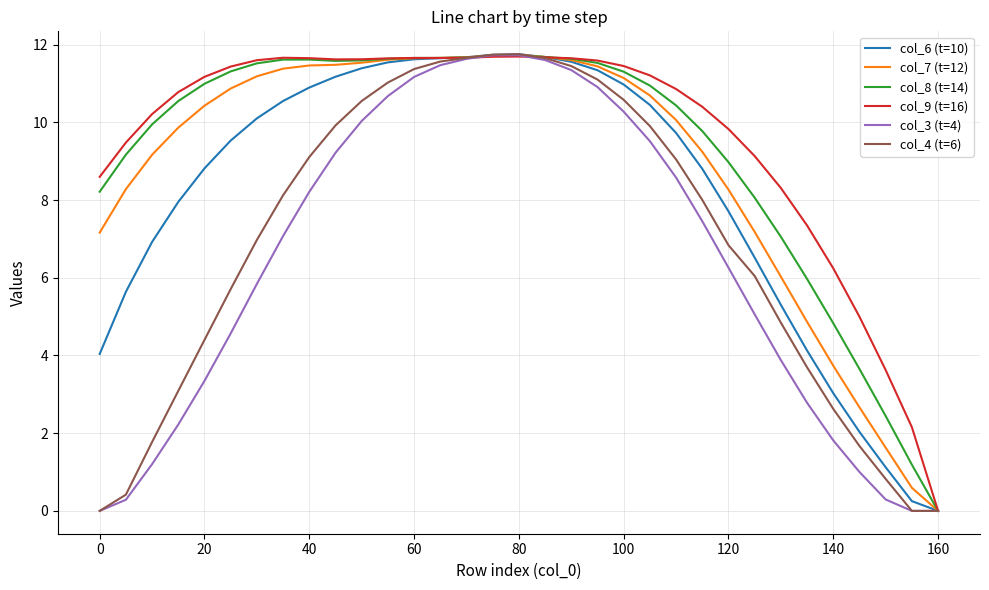

How many values in the col_7 (t=12) series are below 10?

14